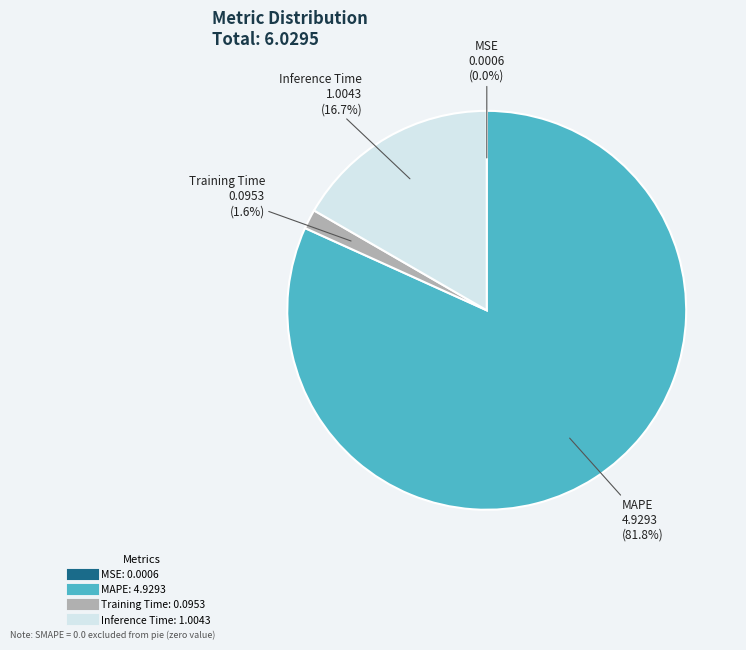

Is there a majority slice in this chart?

Yes